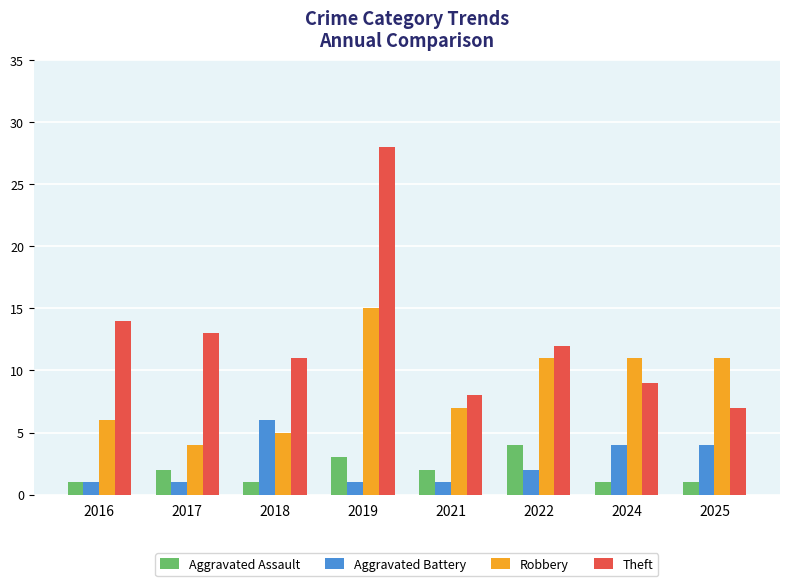

Is it true that Robbery equals 4 at 2021?

False